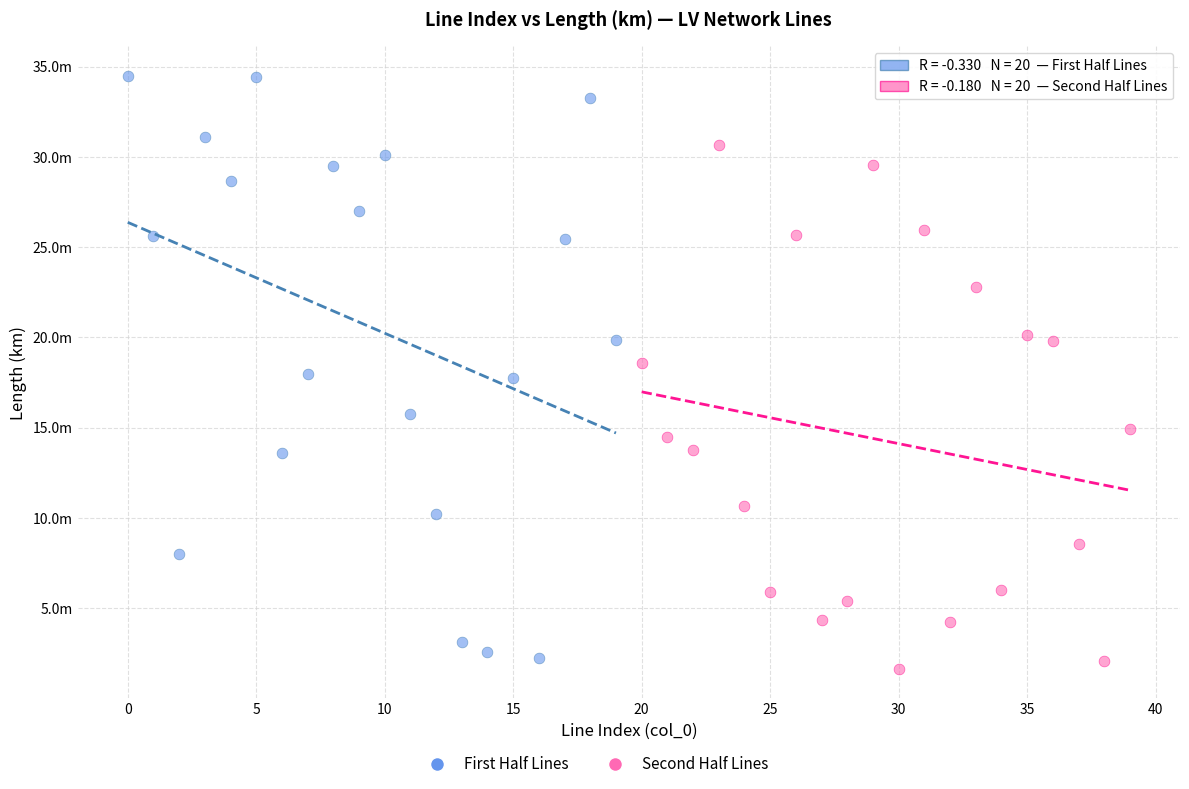

Which series reaches the minimum Y coordinate?

Second Half Lines